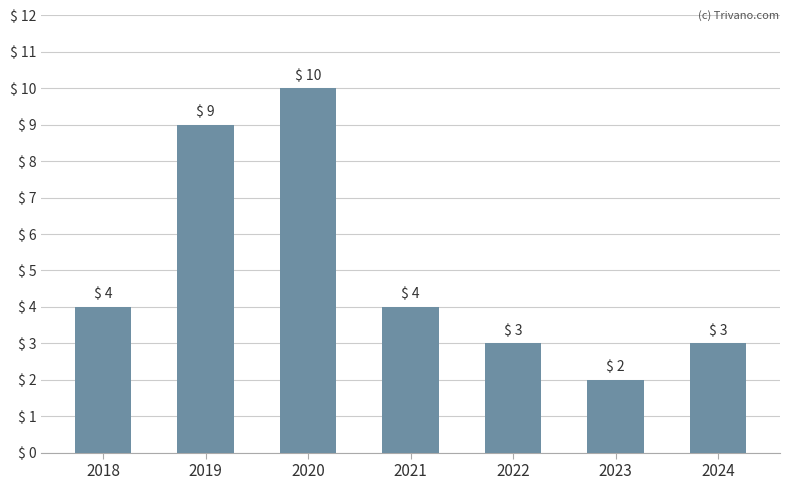

Read the value at 2021.

4